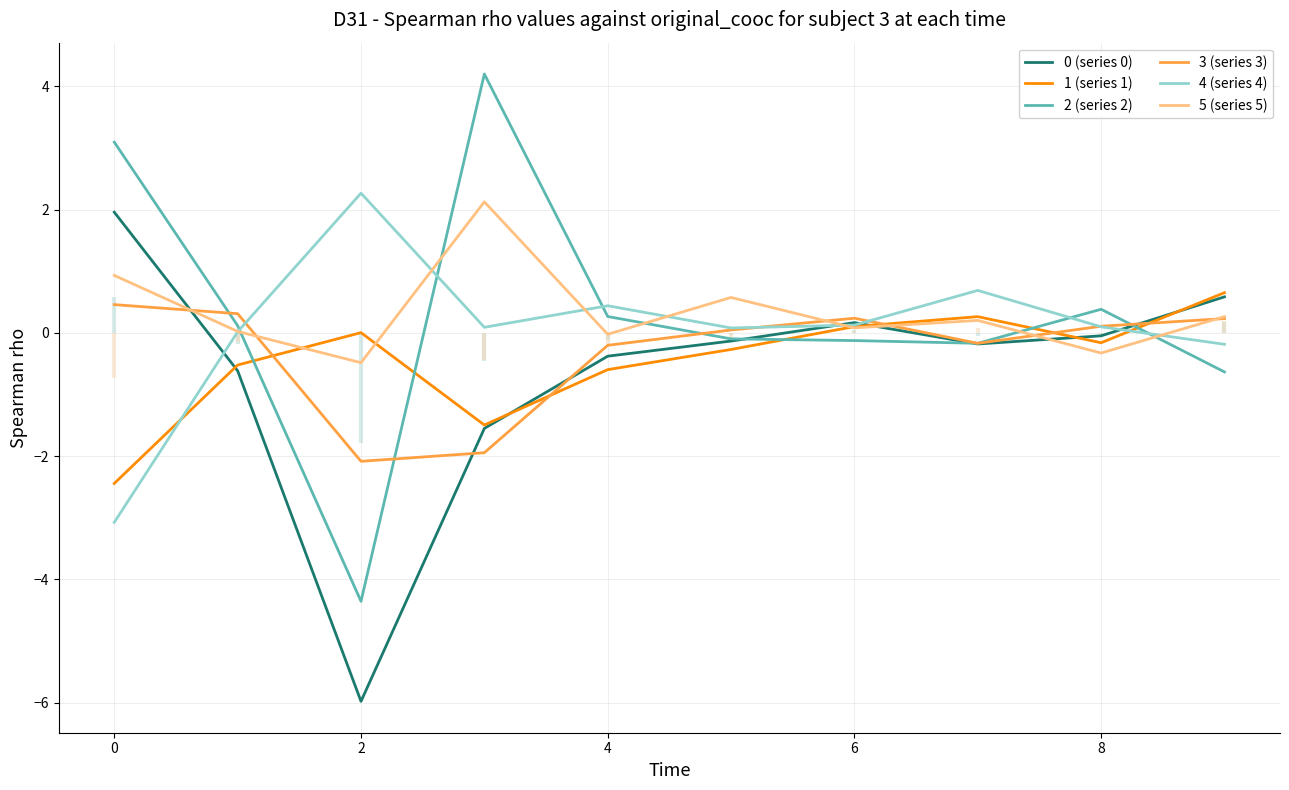

What is the value of the 1 point at the 4th from the left?

-1.5